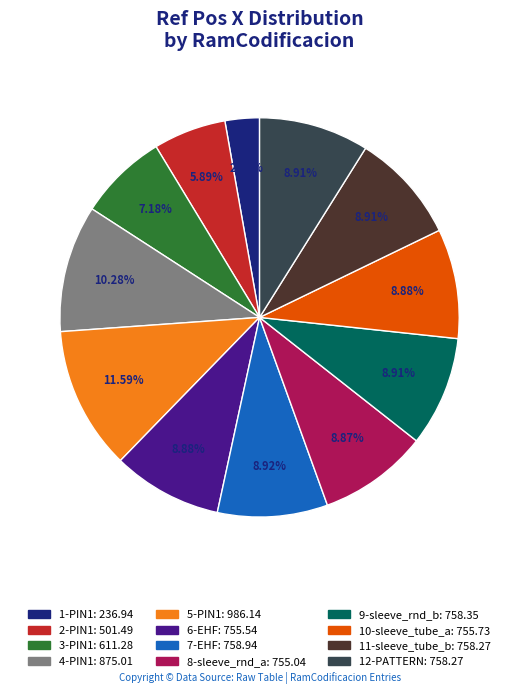

Is there a majority slice in this chart?

No